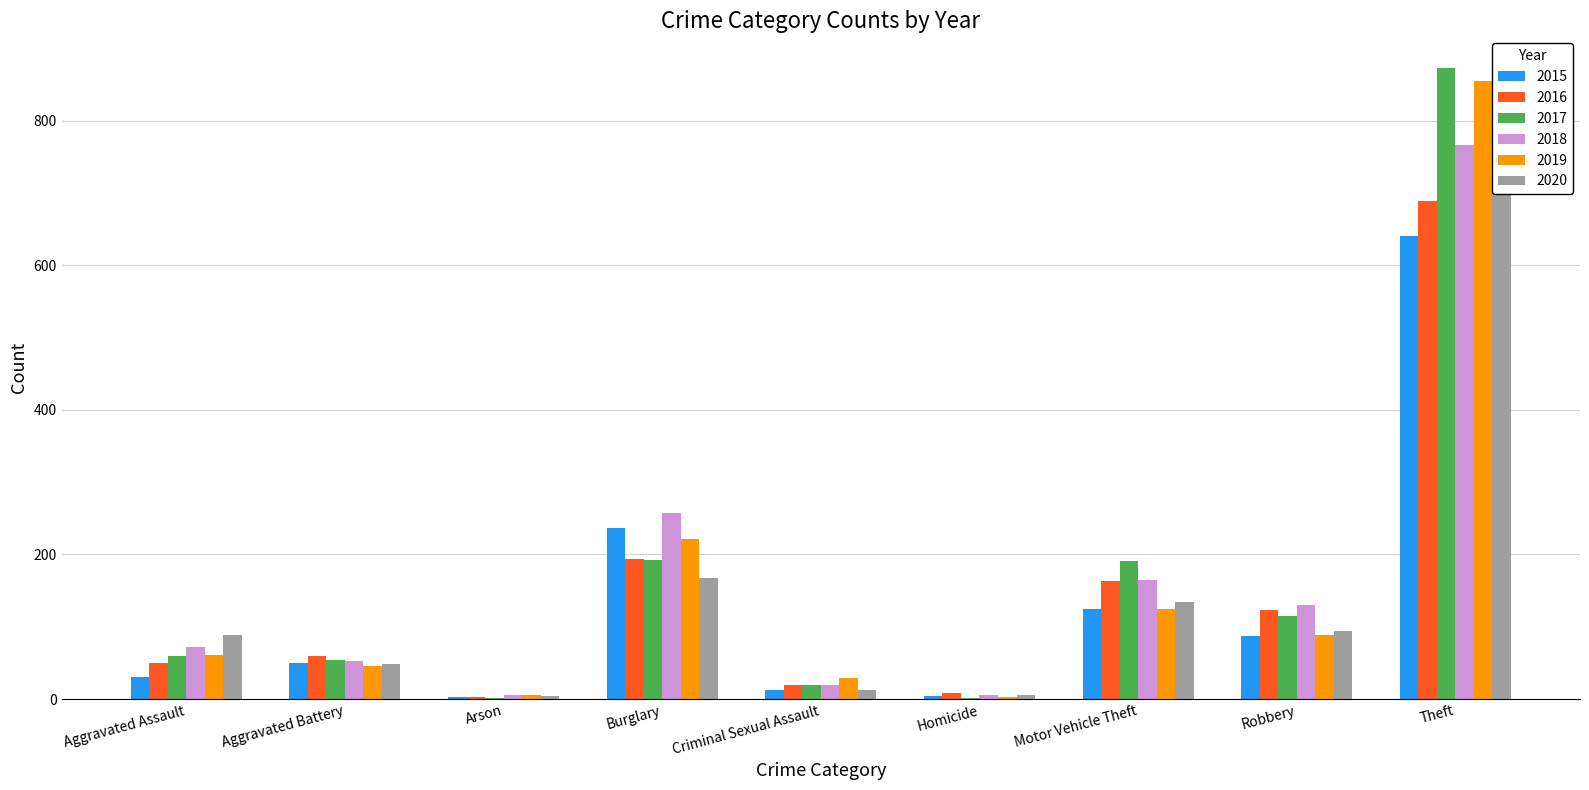

Is the value of 2020 at Motor Vehicle Theft greater than the value of 2017 at Burglary?

No